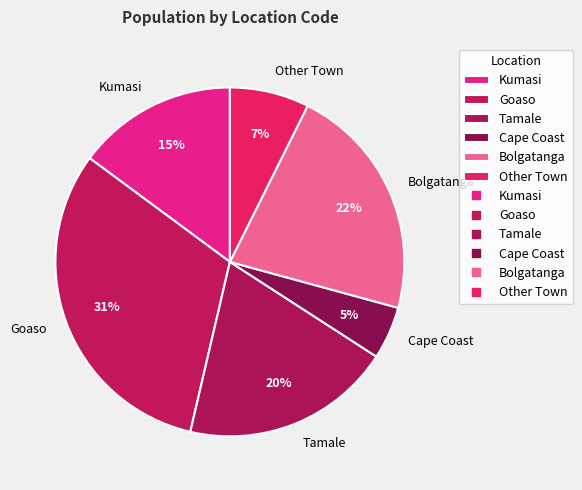

How many slices are in this pie chart?

6